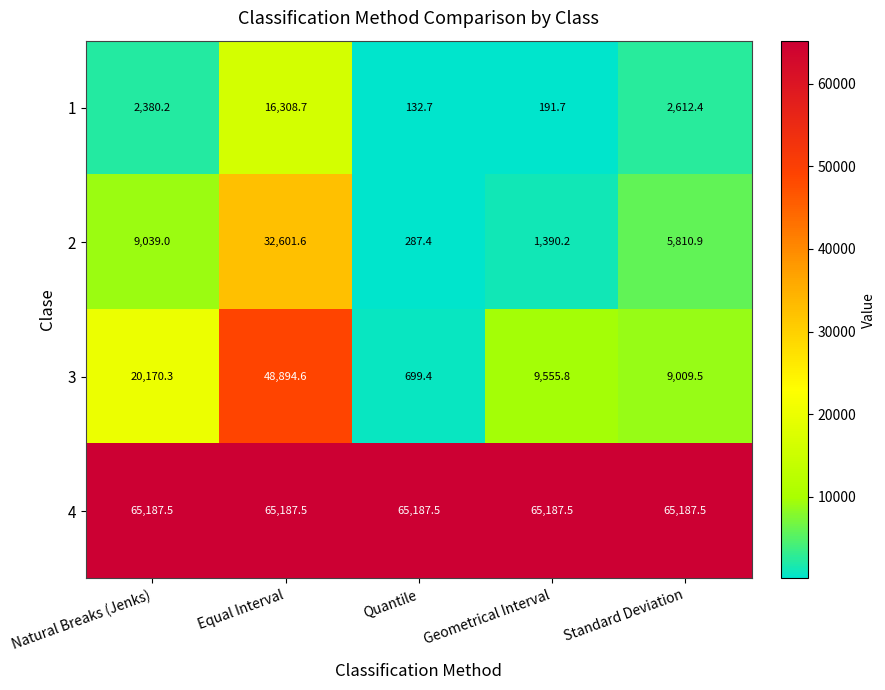

What is the difference between the 2 values at Standard Deviation and Natural Breaks (Jenks)?

3228.1